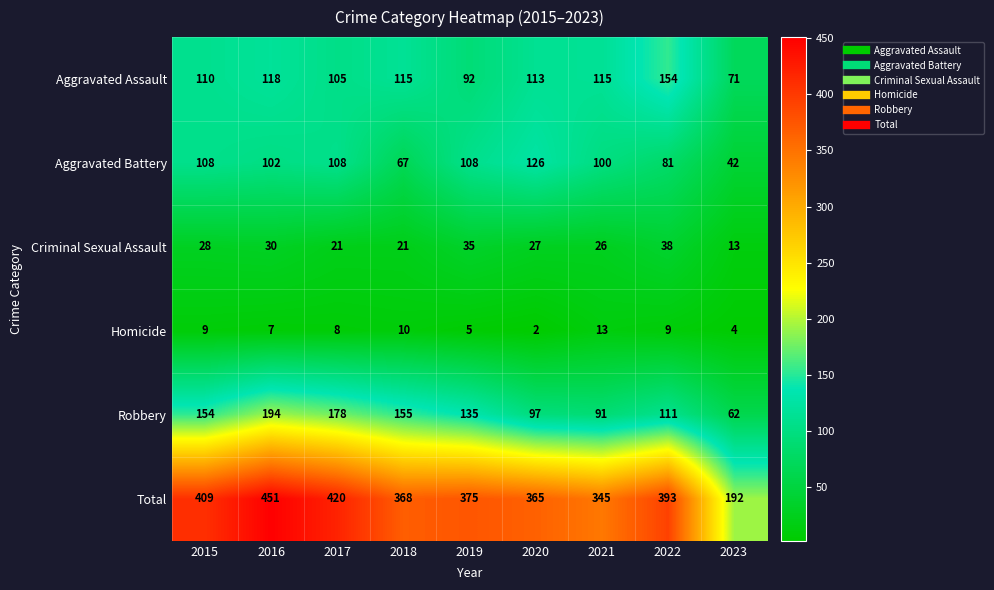

Between 2016 and 2018, which series saw the biggest shift?

Total